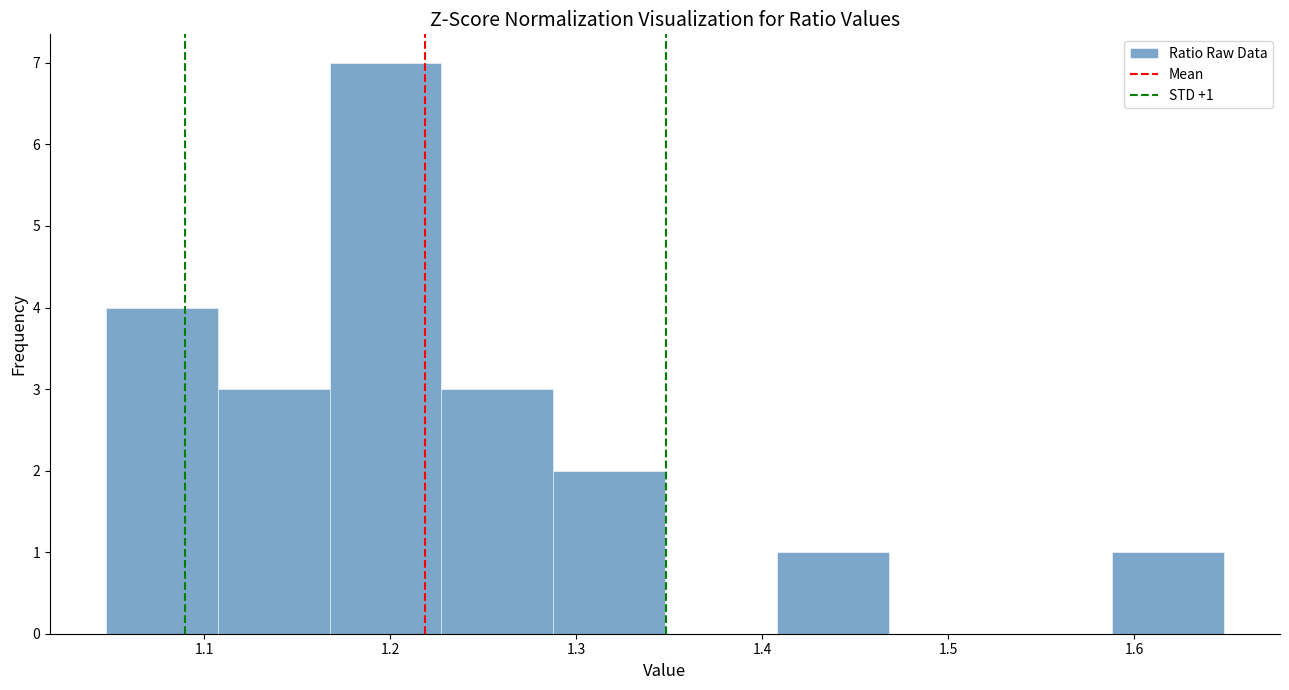

Over which range of the x-axis is the bar tallest?

1.17 to 1.23